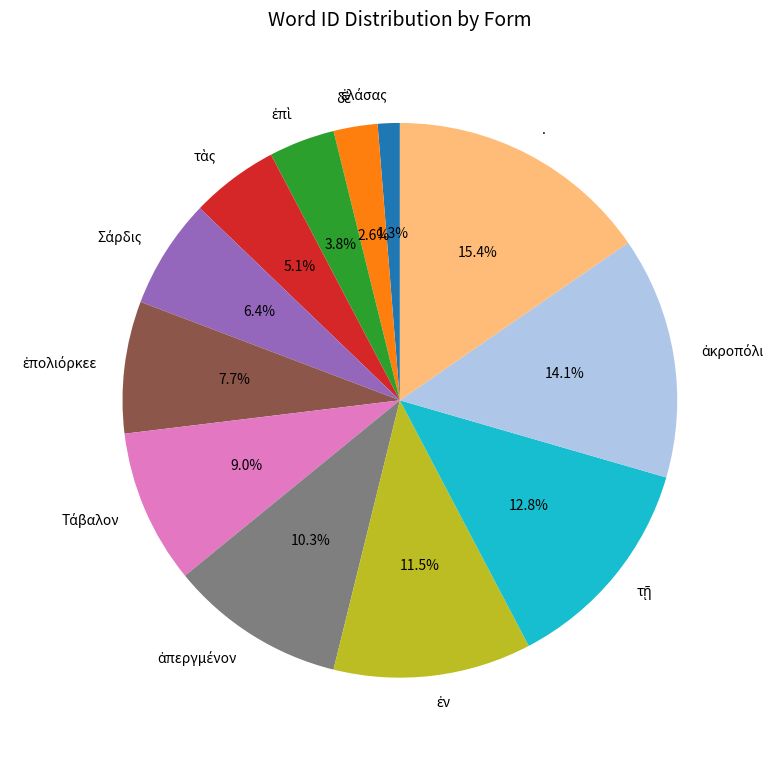

Is there any slice that represents more than half of the pie?

No